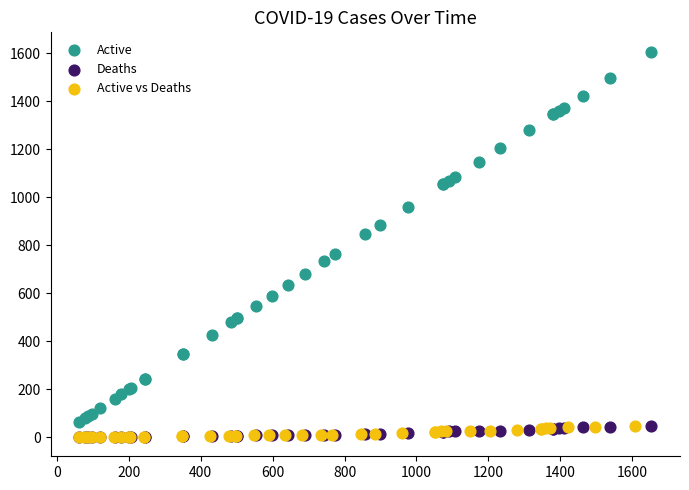

Which series contains the highest Y value?

Active